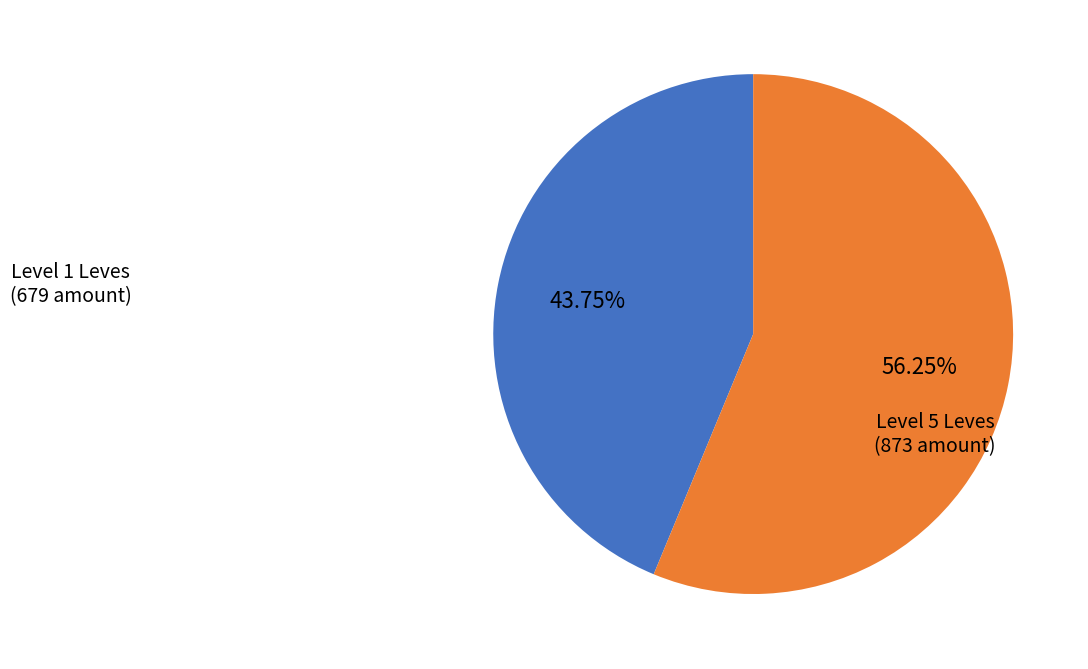

Is there a majority slice in this chart?

Yes